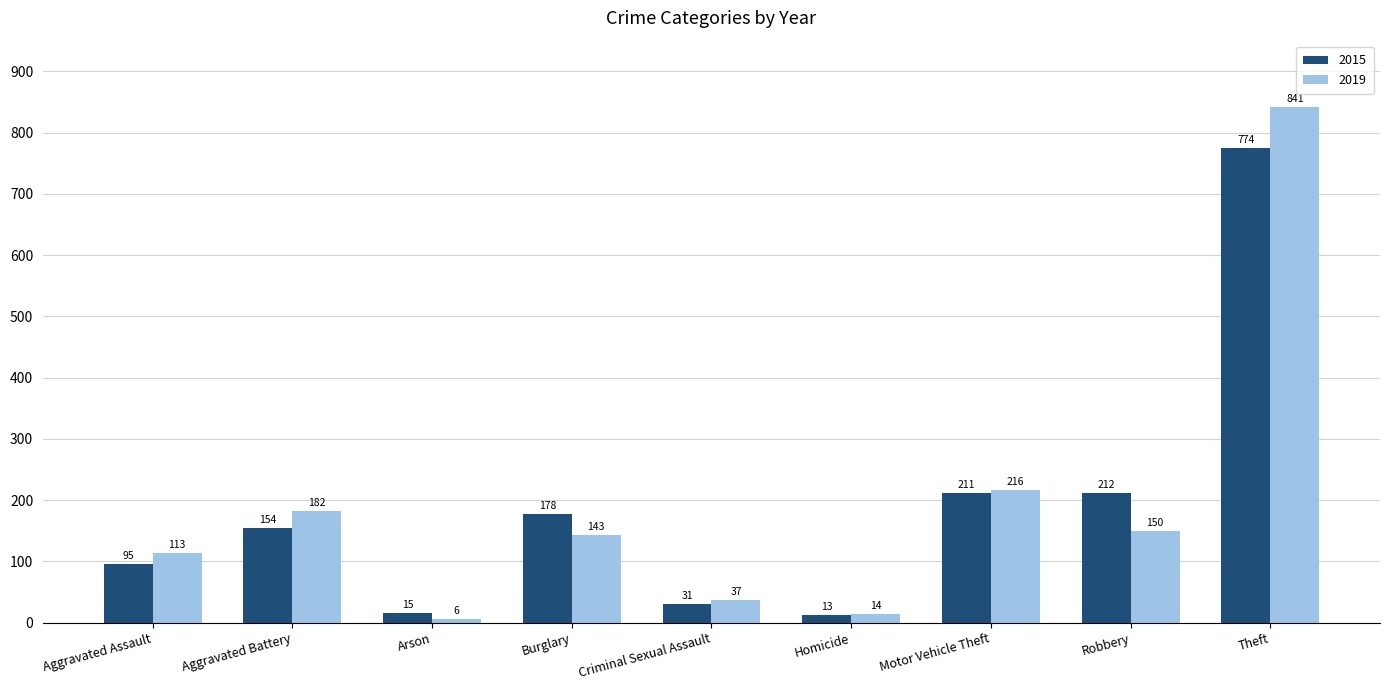

Reading left to right, transcribe all the data shown in this chart.

2015: 95	154	15	178	31	13	211	212	774
2019: 113	182	6	143	37	14	216	150	841